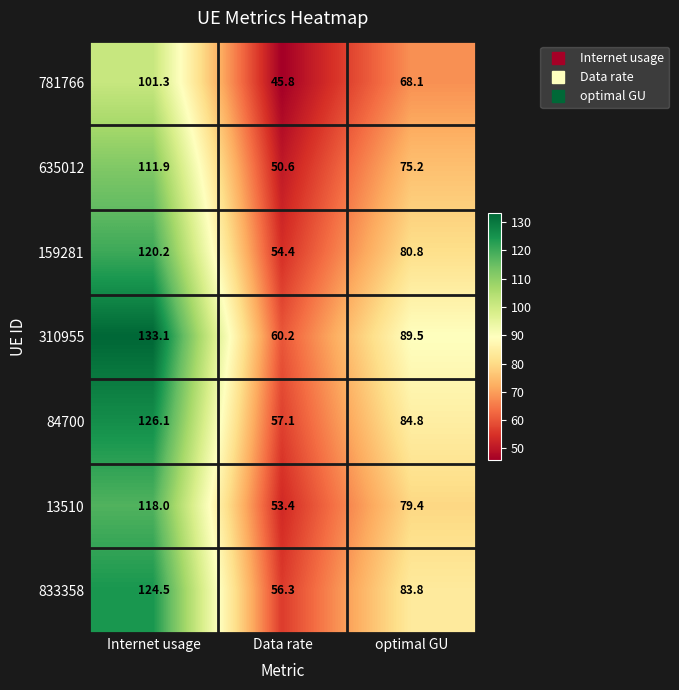

Which series has the largest total across all categories?

310955